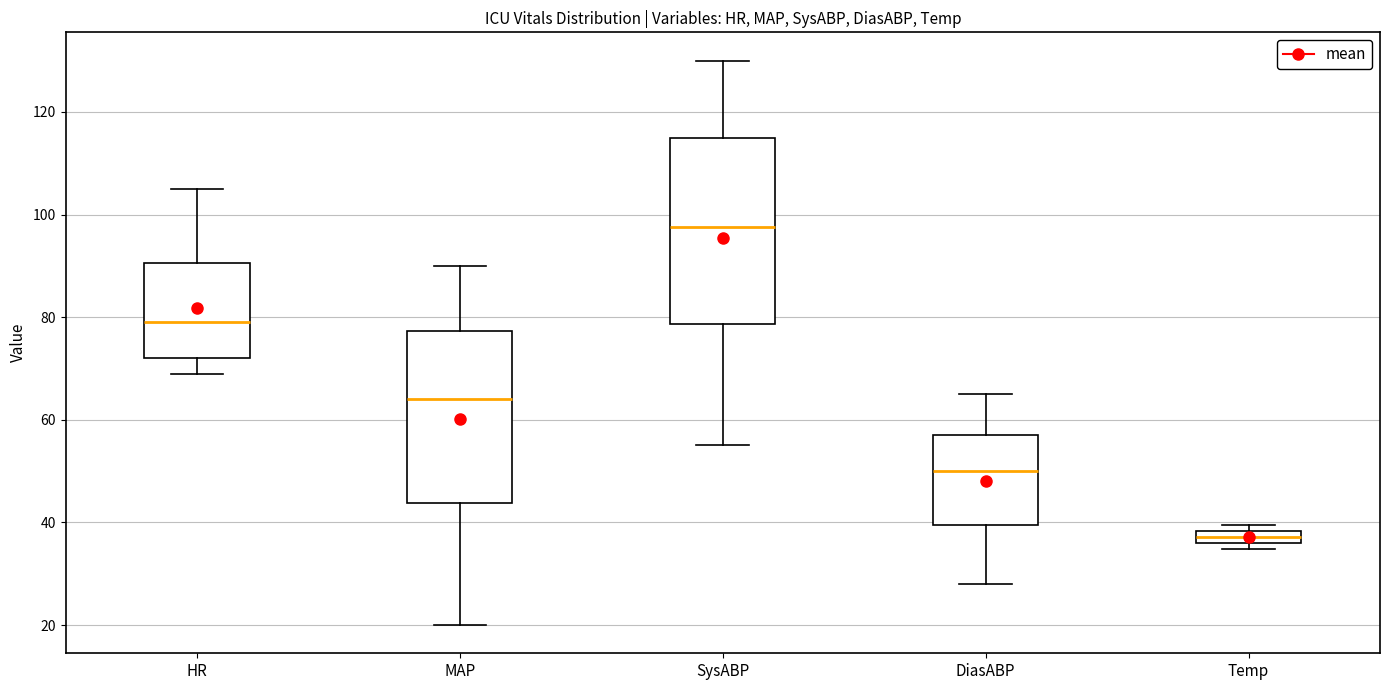

Which box has the highest median line?

SysABP